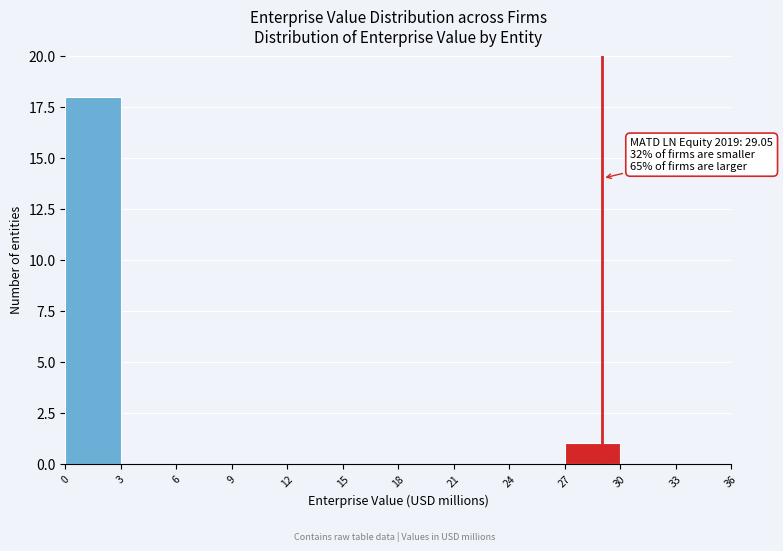

Over which range of the x-axis is the bar tallest?

0 to 3